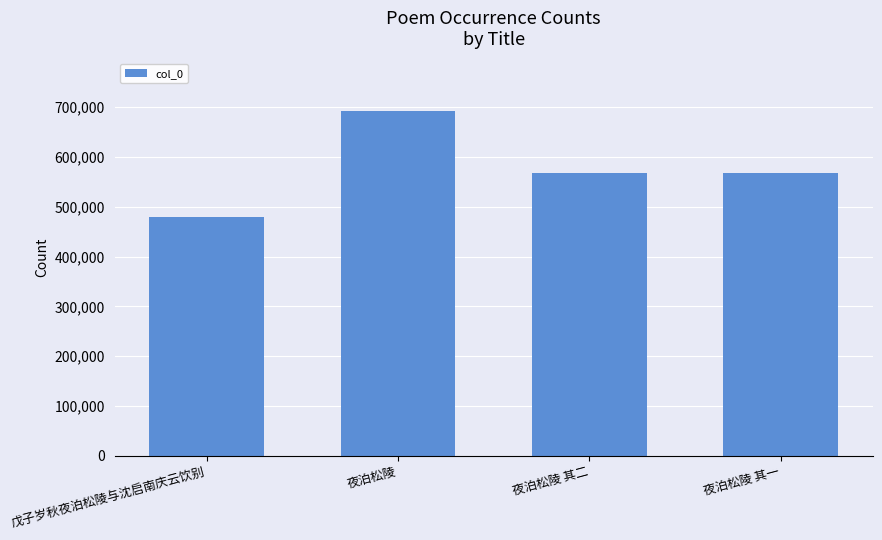

What is the difference between the values at 夜泊松陵 其一 and 夜泊松陵?

124953